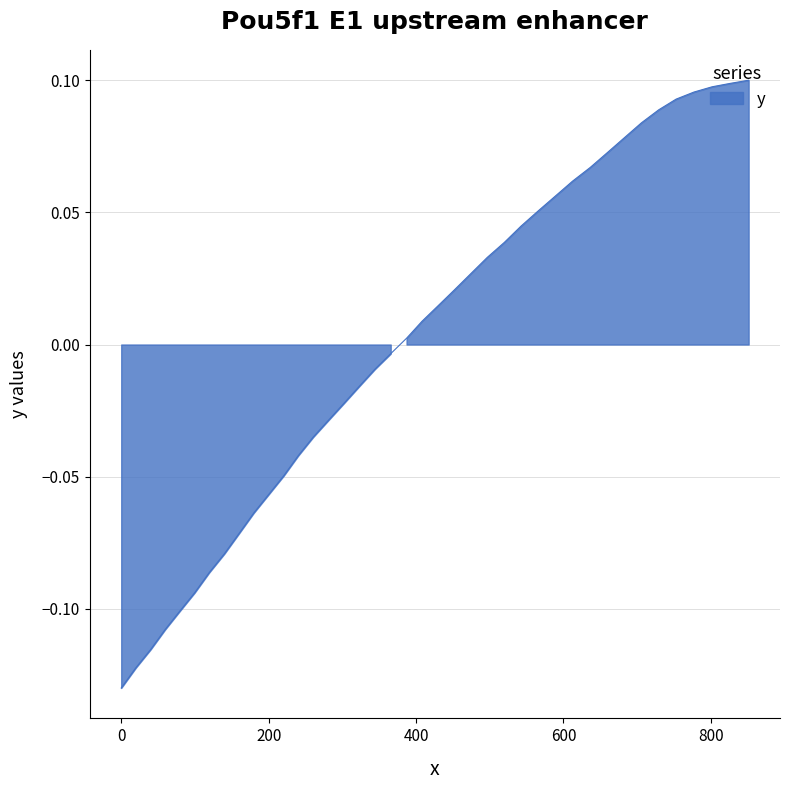

Reading left to right, extract all data points from this chart.

-0.1	-0.1	-0.1	-0.1	-0.1	-0.1	-0.1	-0.1	-0.1	-0.1	-0.1	-0.0	-0.0	-0.0	-0.0	-0.0	-0.0	-0.0	-0.0	0.0	0.0	0.0	0.0	0.0	0.0	0.0	0.0	0.1	0.1	0.1	0.1	0.1	0.1	0.1	0.1	0.1	0.1	0.1	0.1	0.1